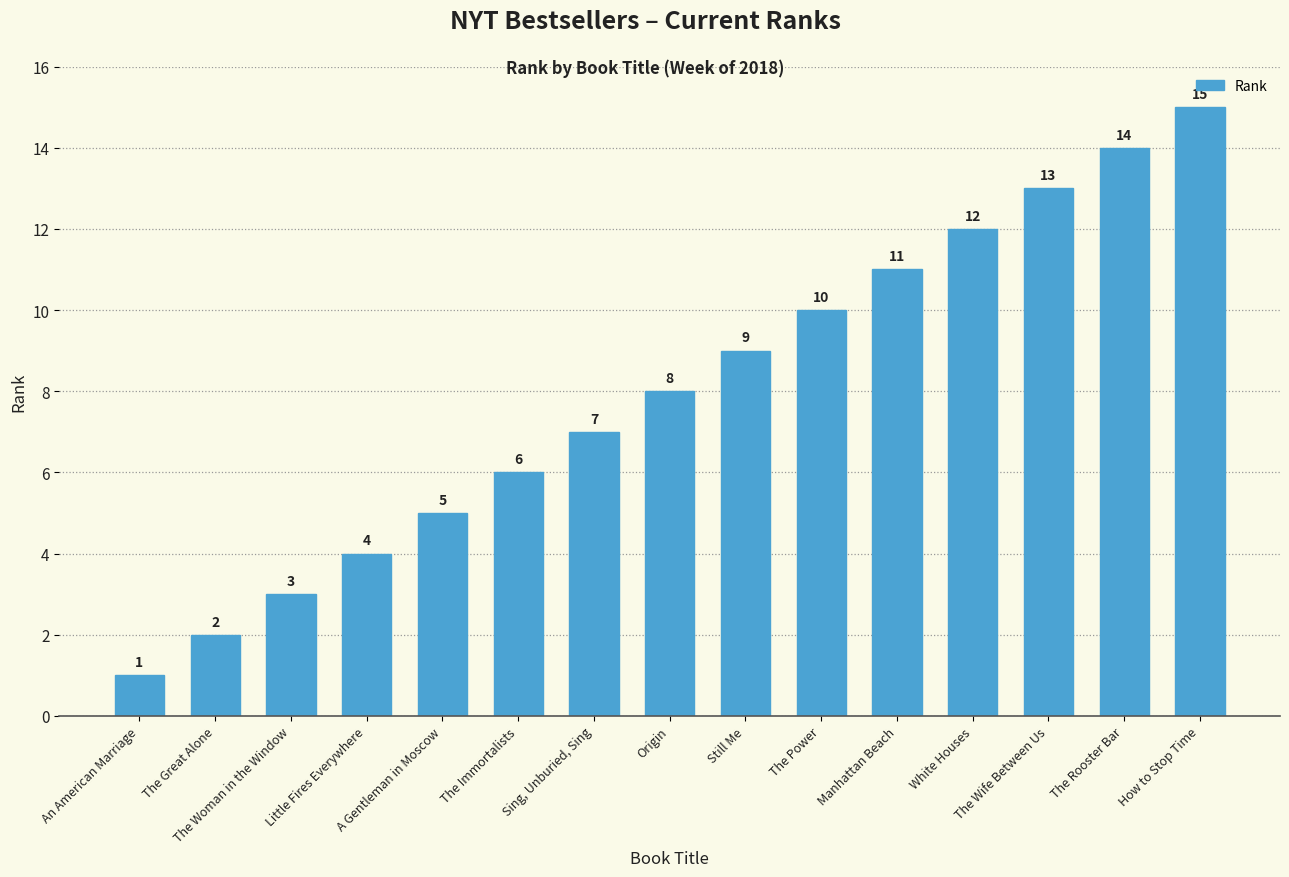

What is the greatest value displayed?

15